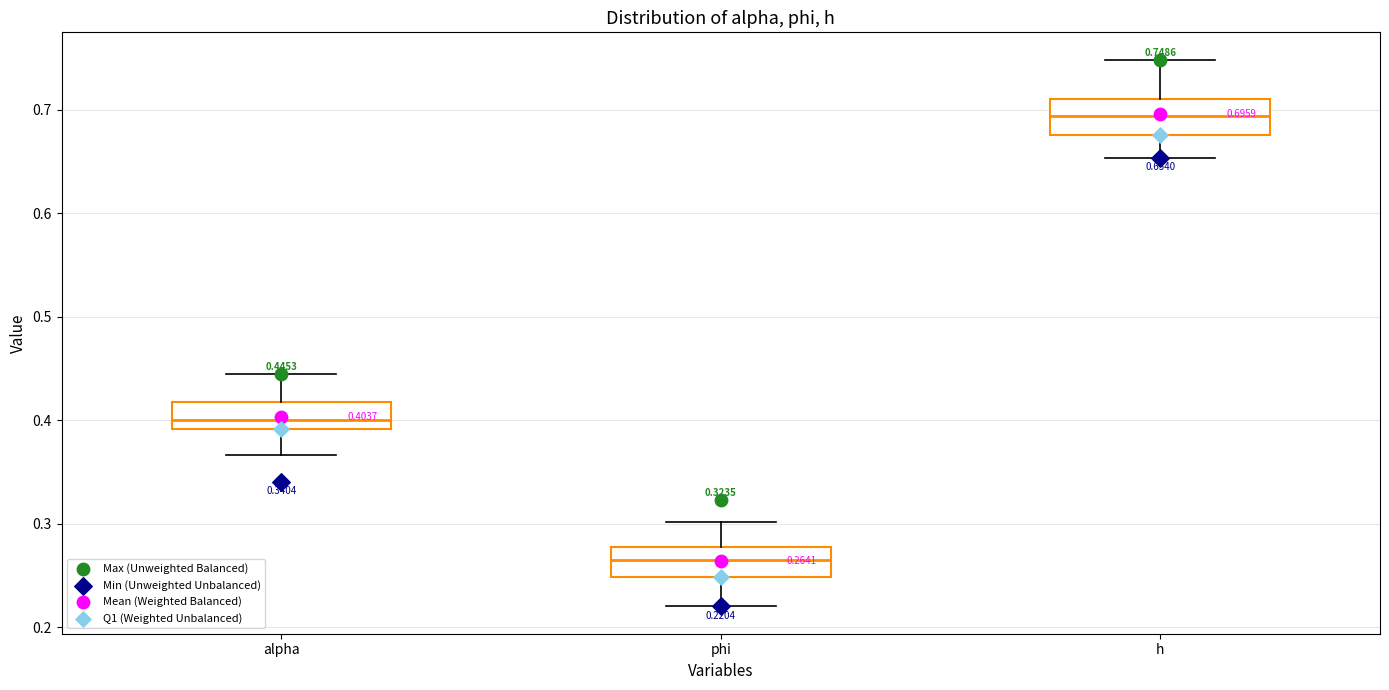

Which box has the highest median line?

h